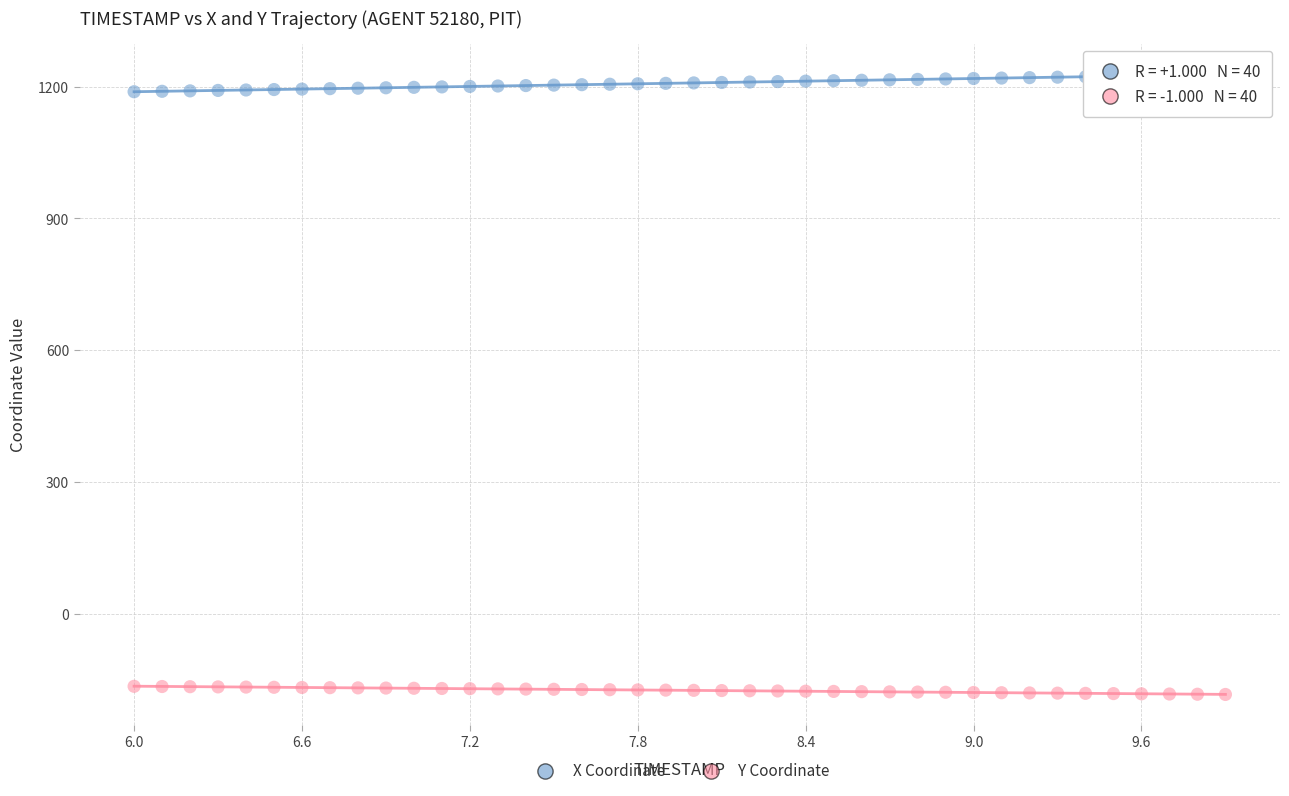

Across all data points, what is the range of X values (max minus min)?

3.9